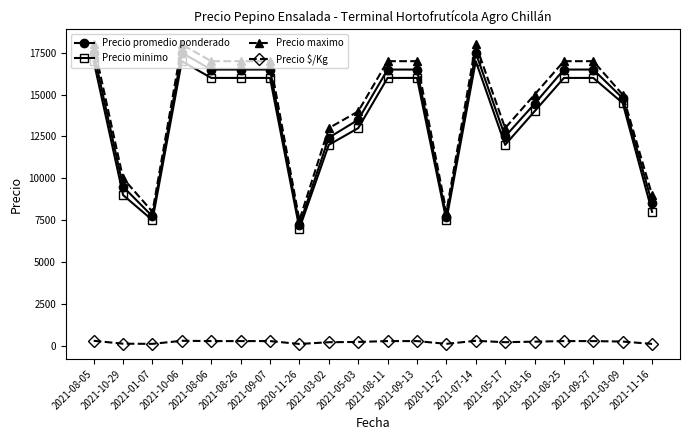

Does the chart display data point markers on the line(s)?

Yes